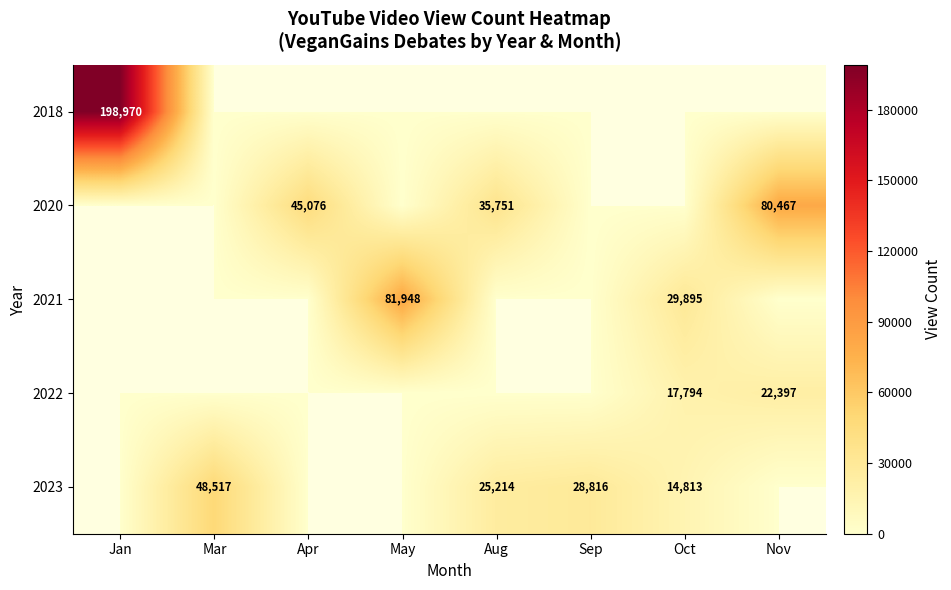

At how many categories does at least one series exceed 148502?

1